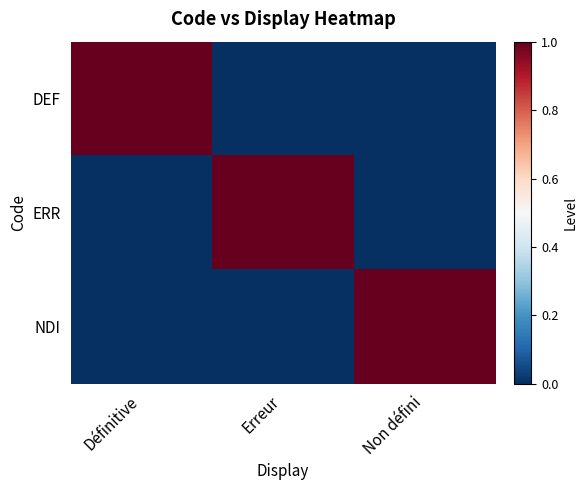

At Non défini, list the series in order from largest to smallest.

NDI, DEF, ERR